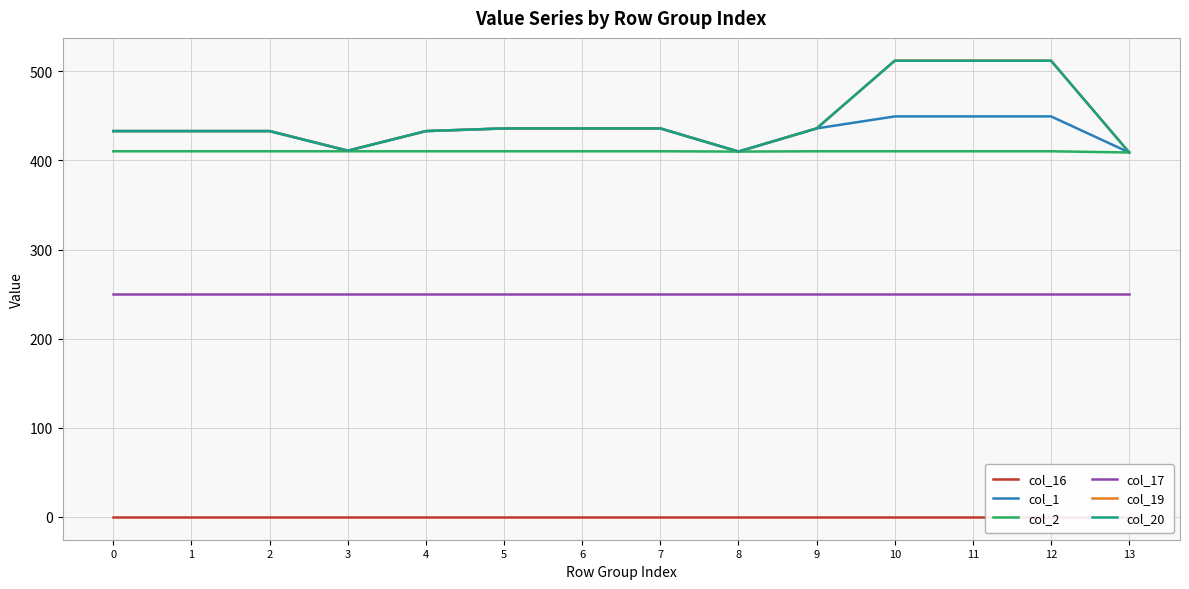

Does the chart display data point markers on the line(s)?

No